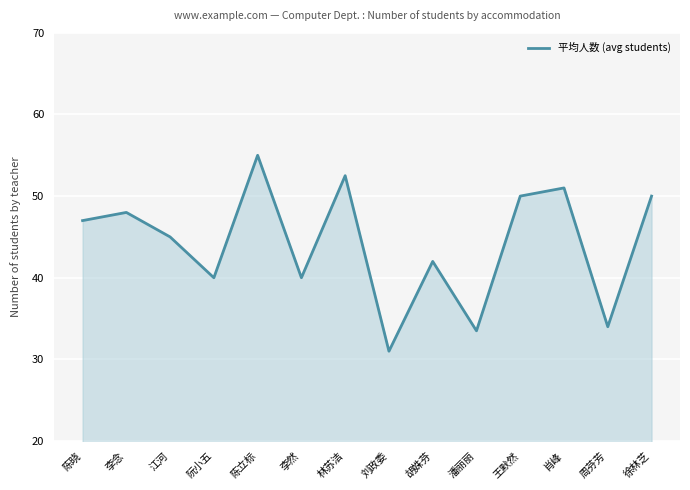

True or false: the data shows 48.0 at 李念.

True